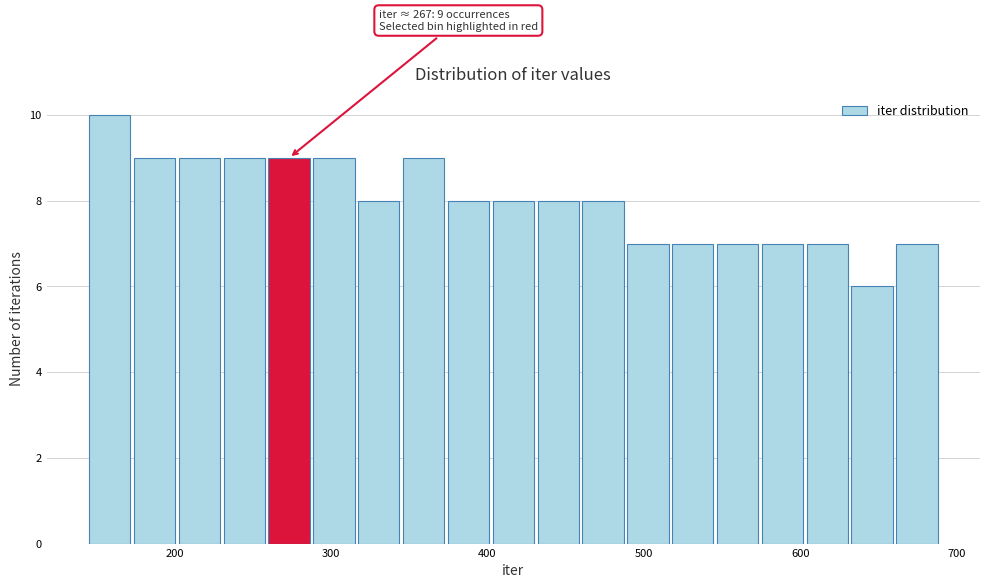

Read against the x-axis, roughly where is the centre of the tallest bar?

160